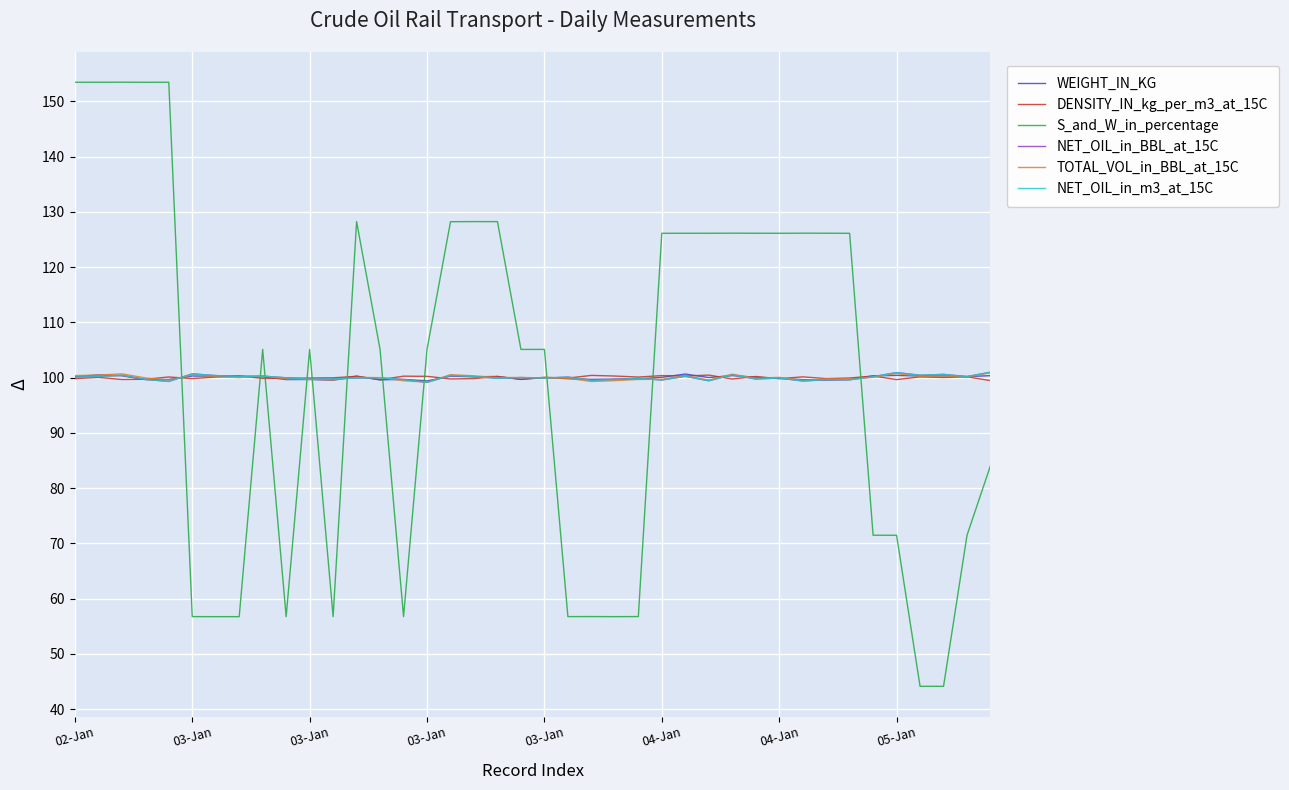

What is the greatest value displayed?

153.4